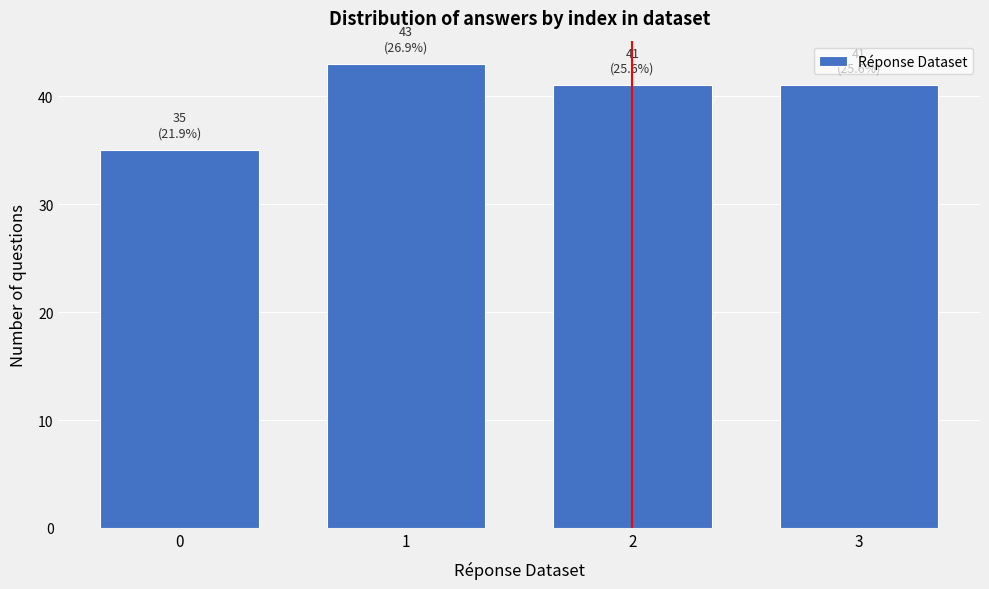

Reading right to left, transcribe all the data shown in this chart.

41	41	43	35